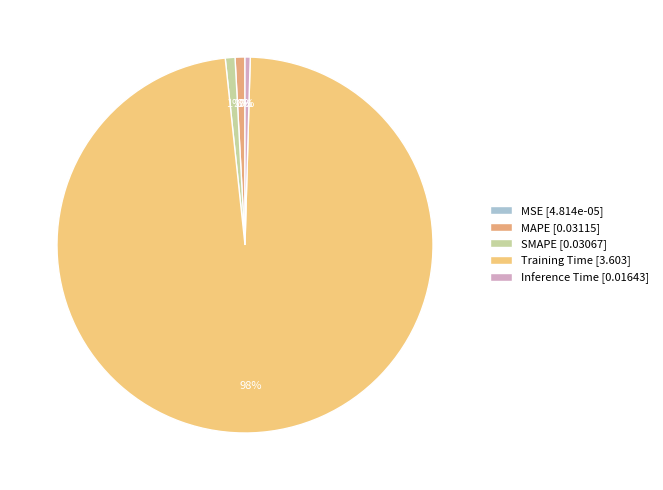

Combined, what portion of the pie is SMAPE and Training Time?

98.7%